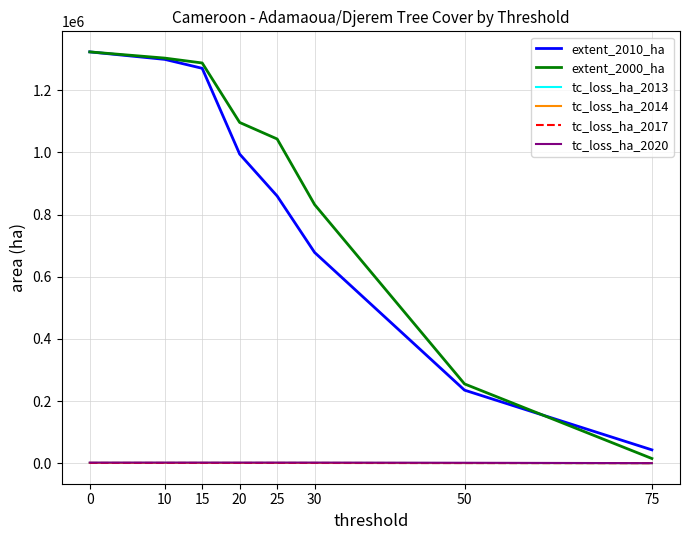

What is the maximum value shown in the chart?

1323213